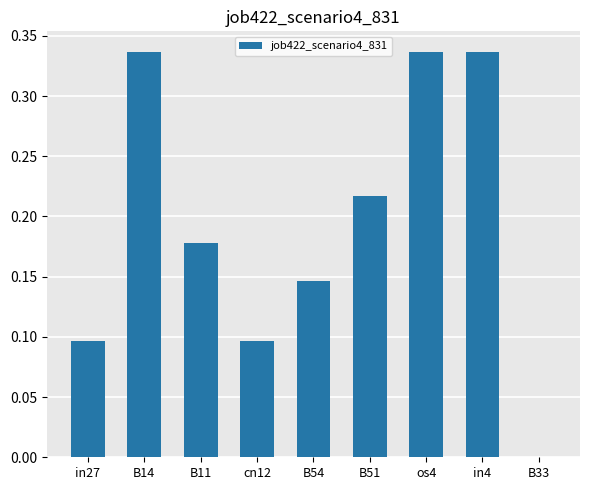

Which has a higher value, in27 or B11?

B11